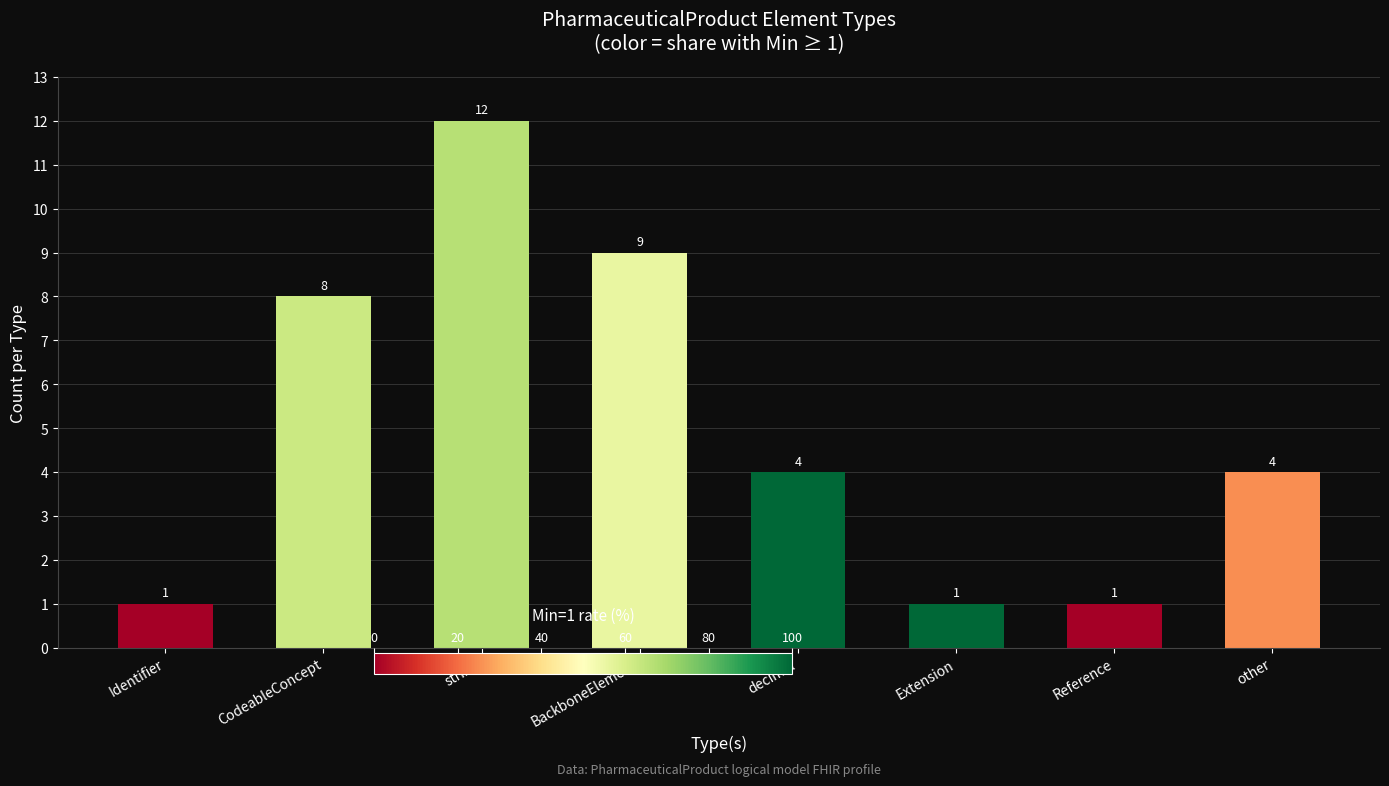

True or false: the data shows 4 at other.

True